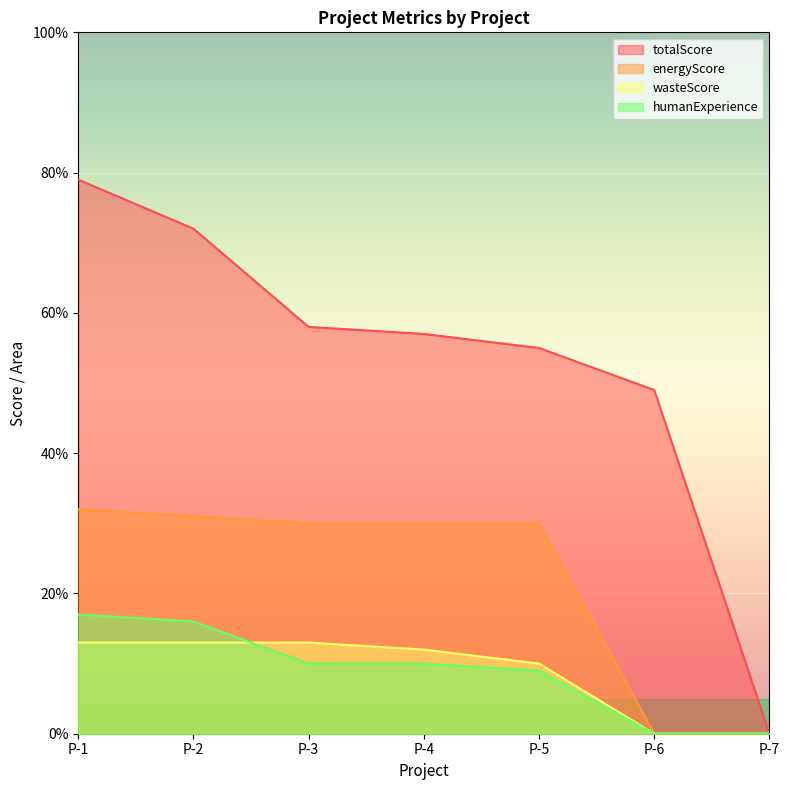

What value does the totalScore series have at P-4?

57